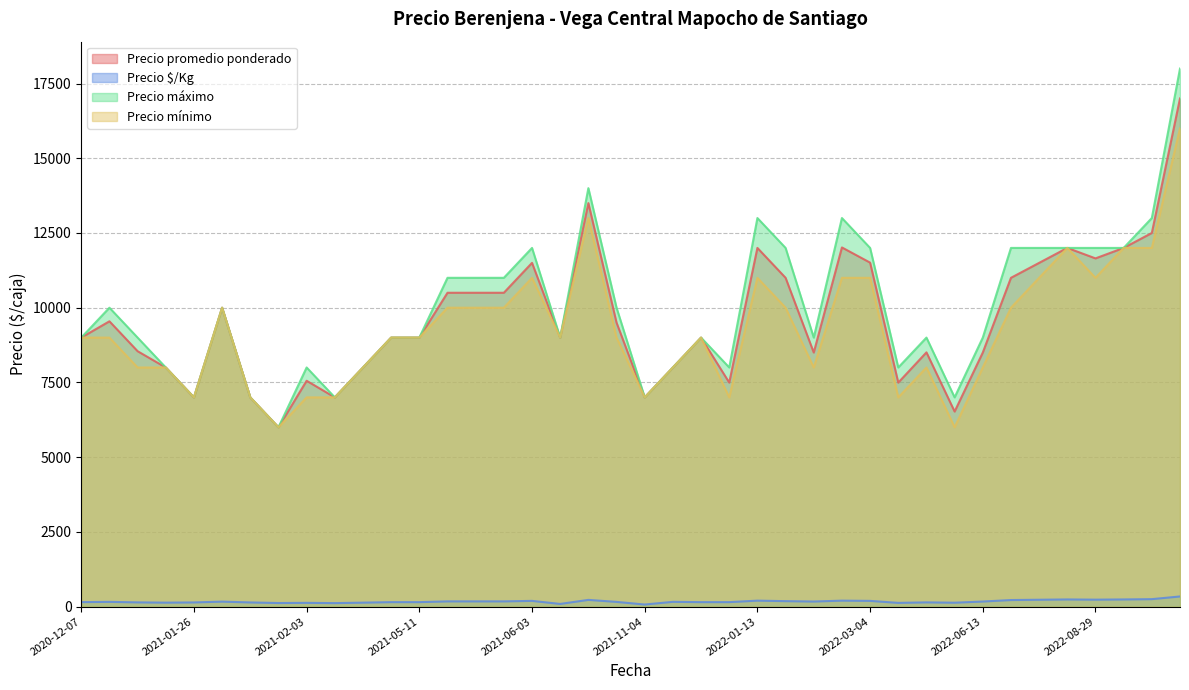

Is it true that Precio $/Kg equals 150 at 2021-11-08?

True